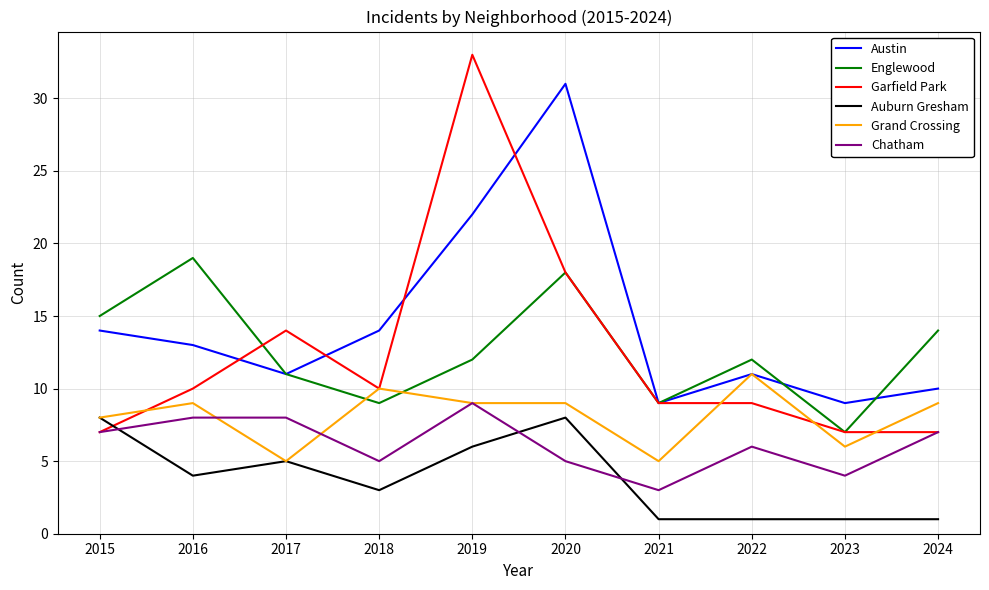

List the series in order of their peak value, highest first.

Garfield Park, Austin, Englewood, Grand Crossing, Chatham, Auburn Gresham